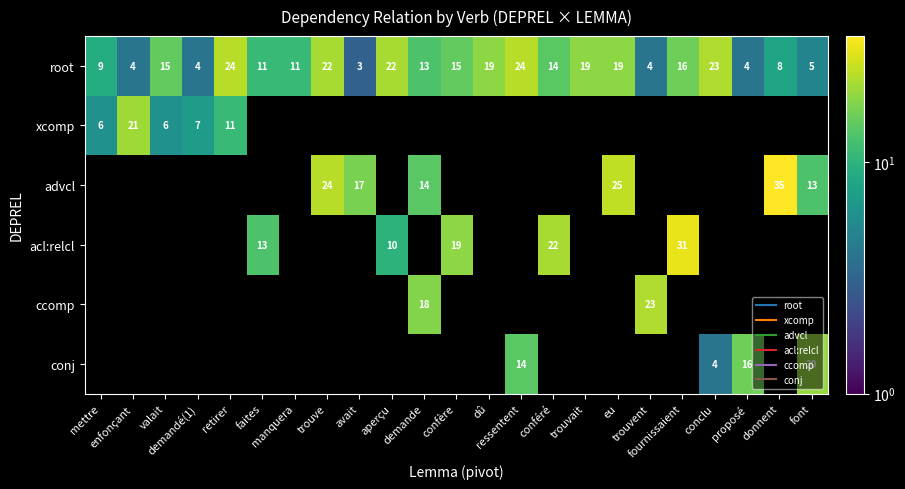

List the labels in order of advcl value, largest first.

donnent, eu, trouve, avait, demande, font, mettre, enfonçant, valait, demandé(1), retirer, faites, manquera, aperçu, confère, dû, ressentent, conféré, trouvait, trouvent, fournissaient, conclu, proposé